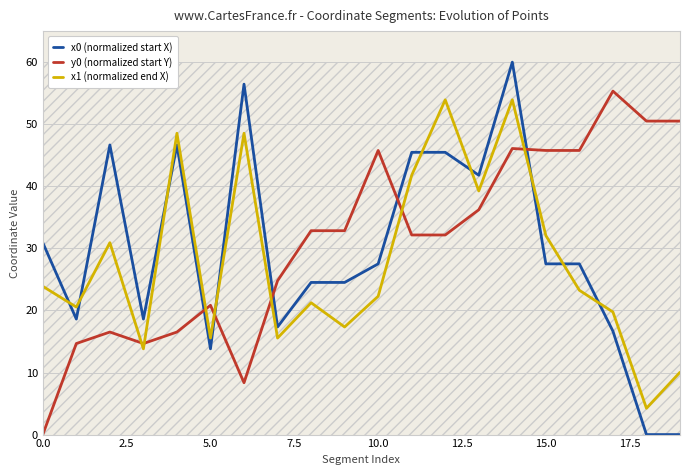

At which category is the sum across all series the highest?

14